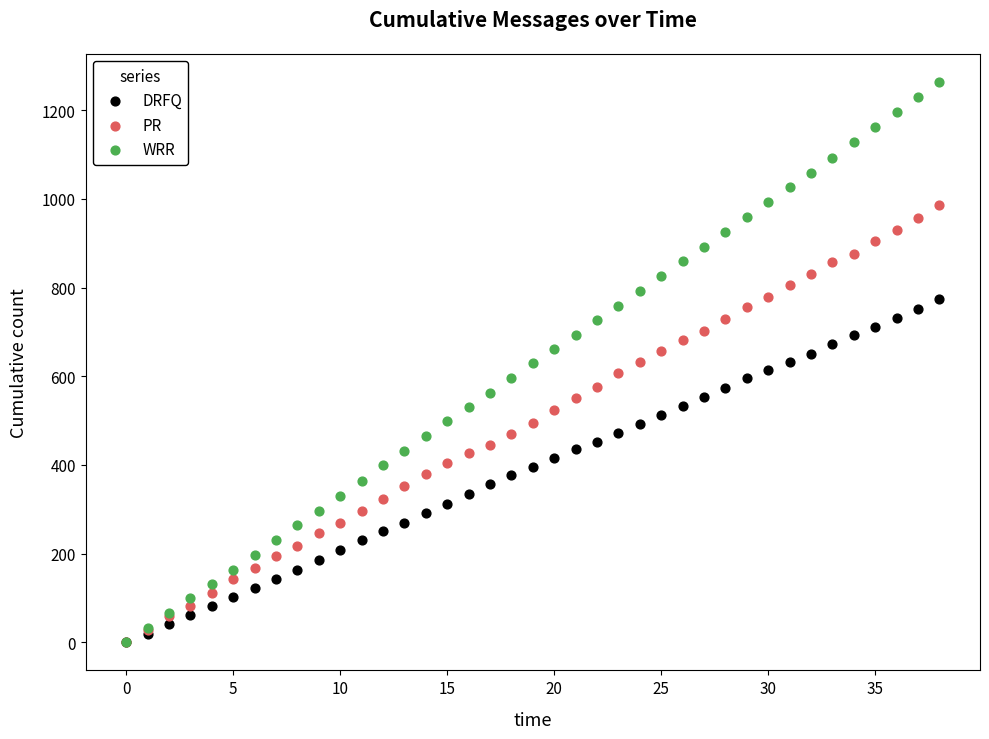

Which series contains the highest Y value?

WRR